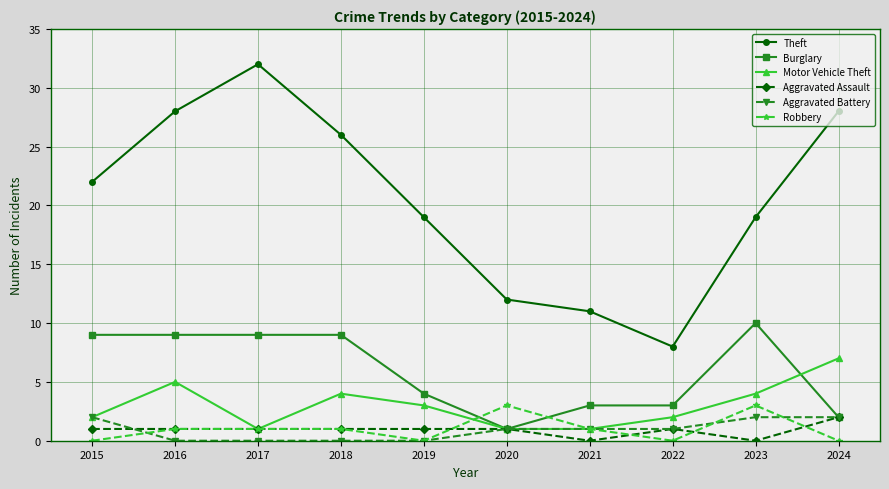

How many distinct data groups are displayed?

6